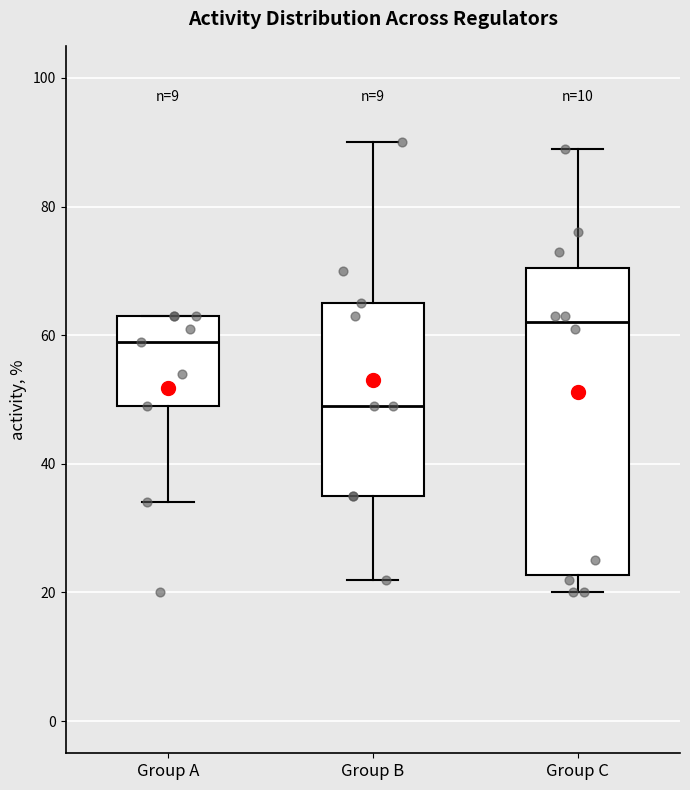

Reading left to right, read every box against the y-axis: the position of its median line, the range the box covers, and the ends of its whiskers. The values are not printed on the chart, so give them approximately, as read against the axis.

Group A: median 60, box 50 to 64, whiskers 34 to 64
Group B: median 50, box 36 to 66, whiskers 22 to 90
Group C: median 62, box 22 to 70, whiskers 20 to 90